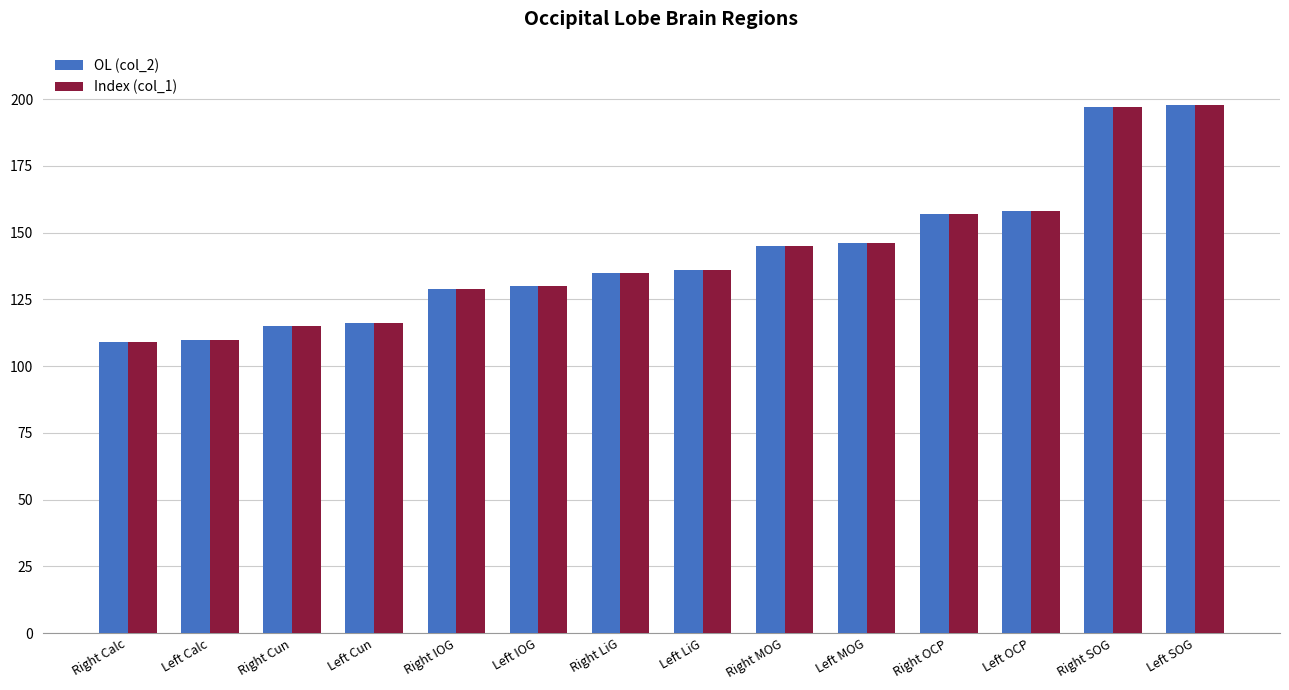

What is the label of the 1st bar from the right?

Left SOG